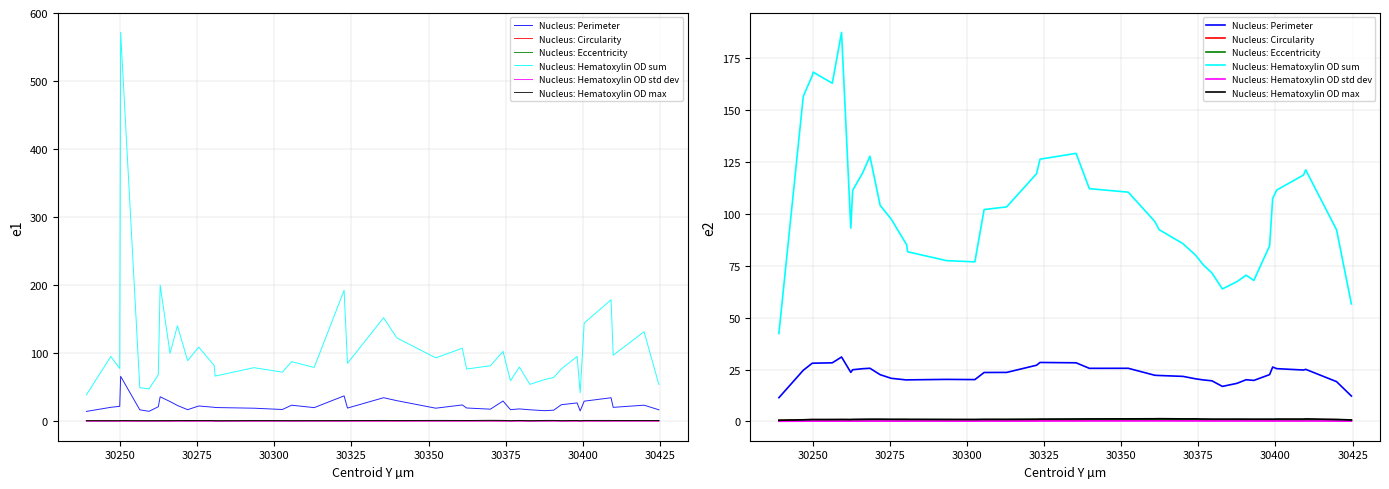

Is it true that Nucleus: Hematoxylin OD max equals 0.6 at 18?

False